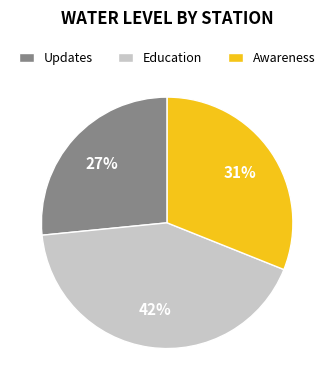

Is there a majority slice in this chart?

No